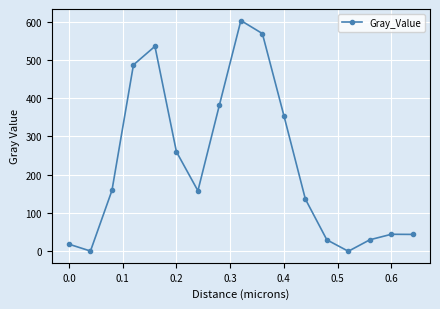

What is the sum of all values?

3812.7